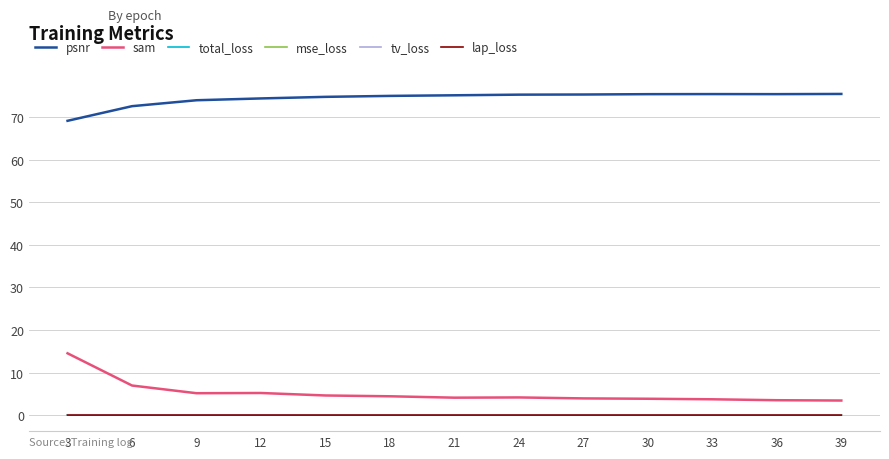

Which series has the widest spread of values?

sam